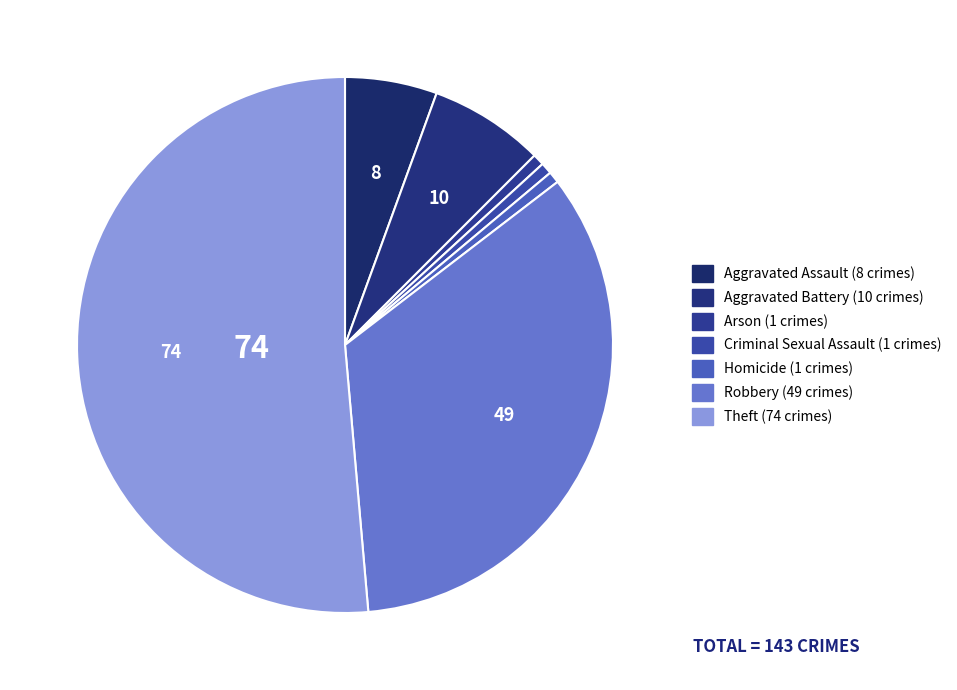

To the nearest percent, what is the average slice percentage?

14%